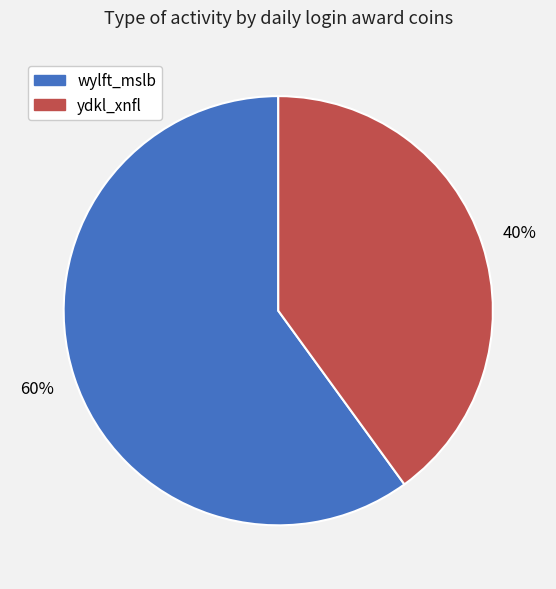

To the nearest percent, what is the combined percentage of wylft_mslb and ydkl_xnfl?

100%